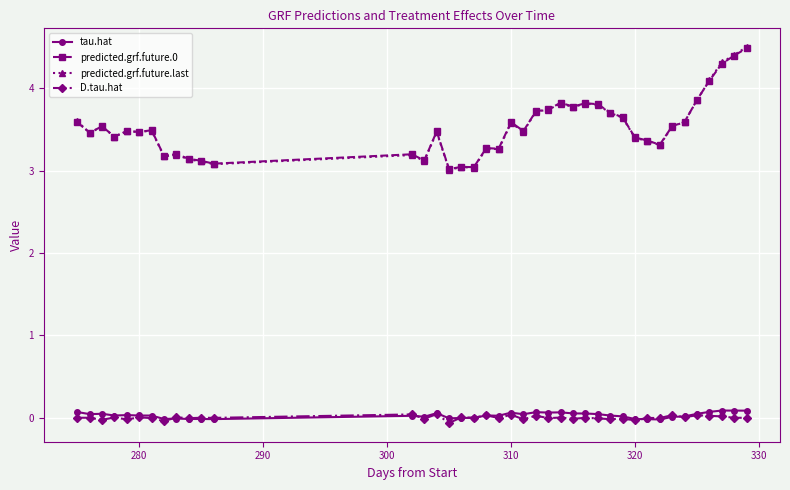

True or false: D.tau.hat has more than 0 interior local peaks.

True